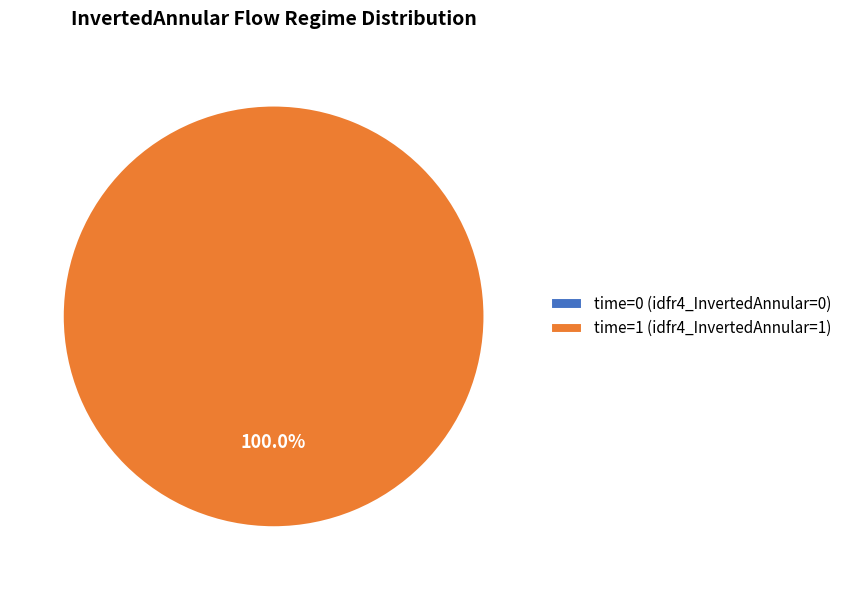

How many slices are in this pie chart?

2